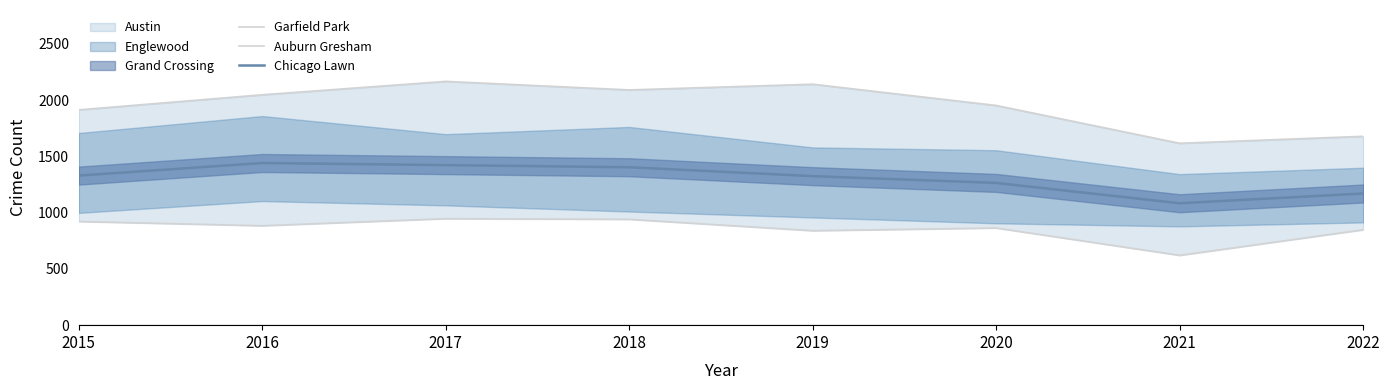

At which label does Auburn Gresham reach its minimum?

2021